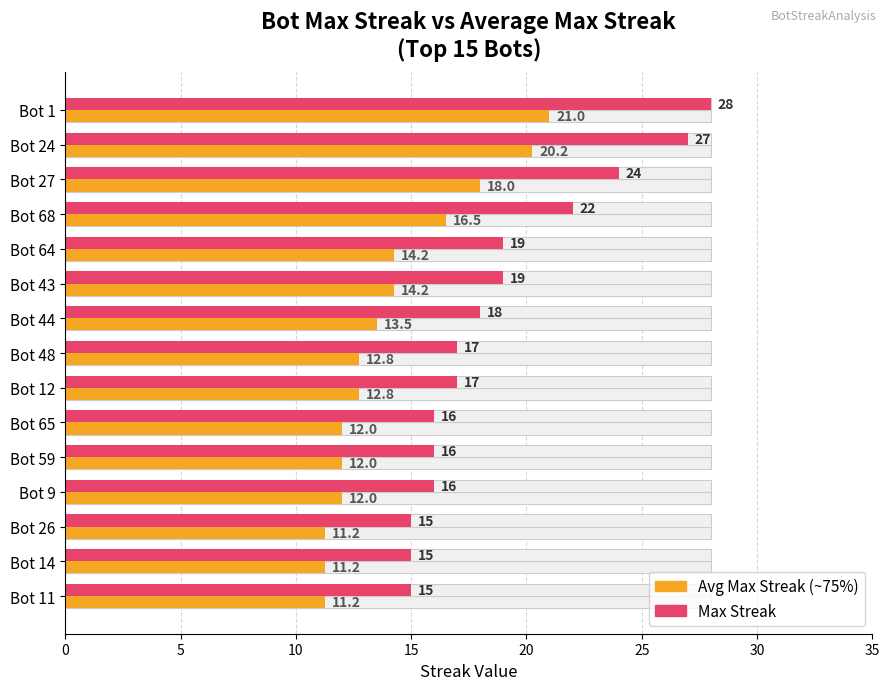

Between Bot 59 and Bot 68, which is larger?

Bot 68